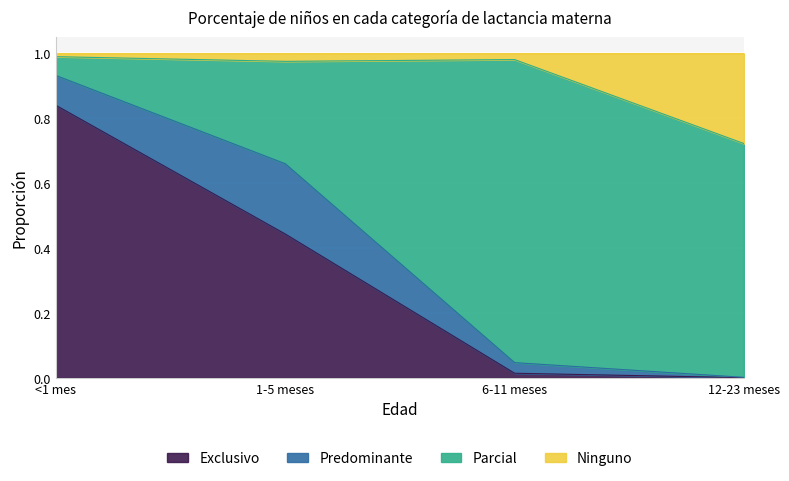

True or false: Ninguno has a value of 0.6 at 6-11 meses.

False